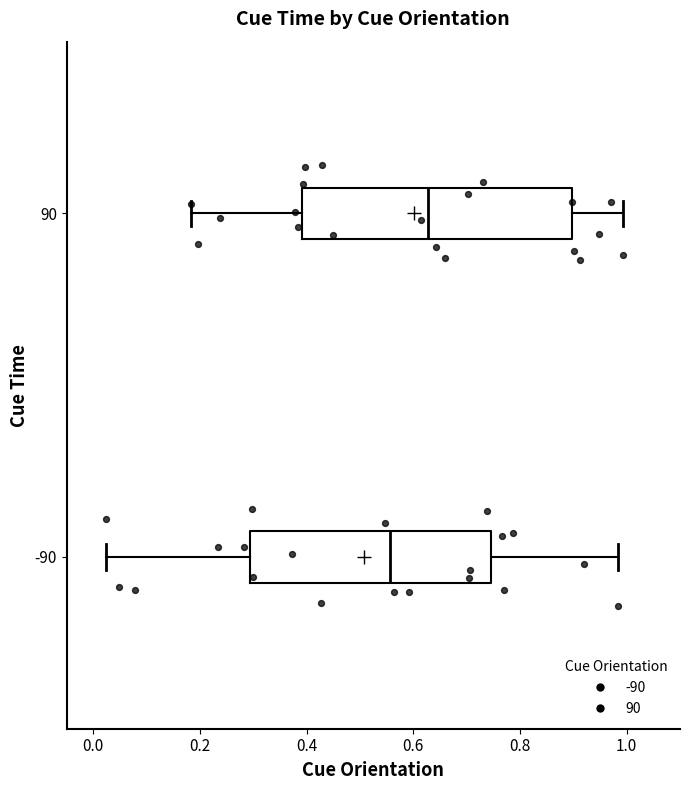

Which box has the furthest to the left median line?

-90